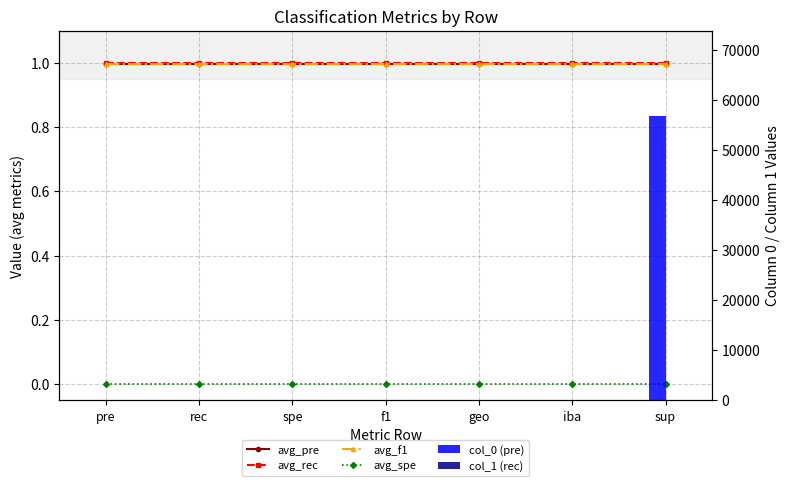

What position from the left is geo?

5